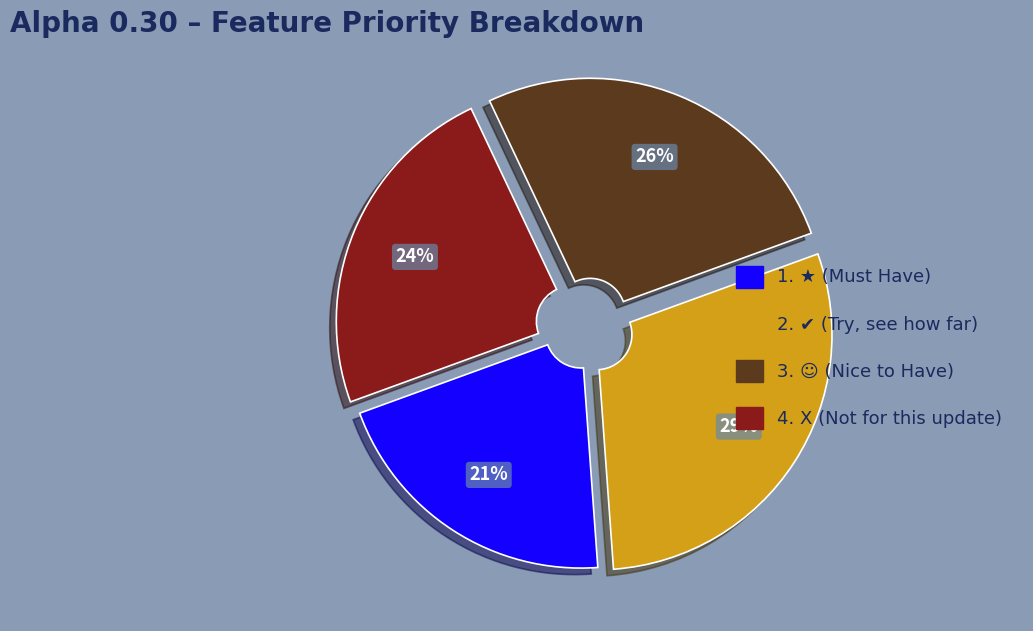

To the nearest percent, what is the combined percentage of 1. ★ (Must Have) and 3. ☺ (Nice to Have)?

47%